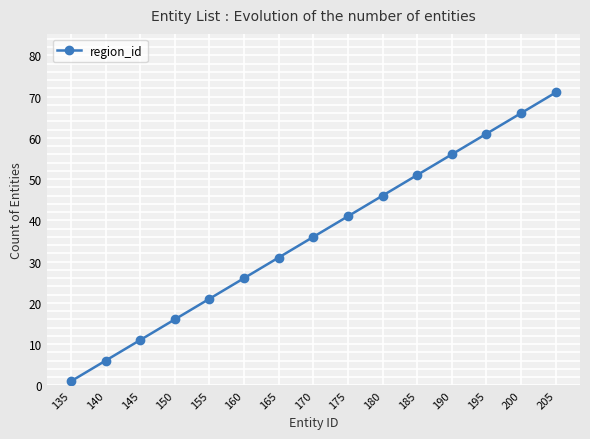

Count the number of categories in the chart.

15